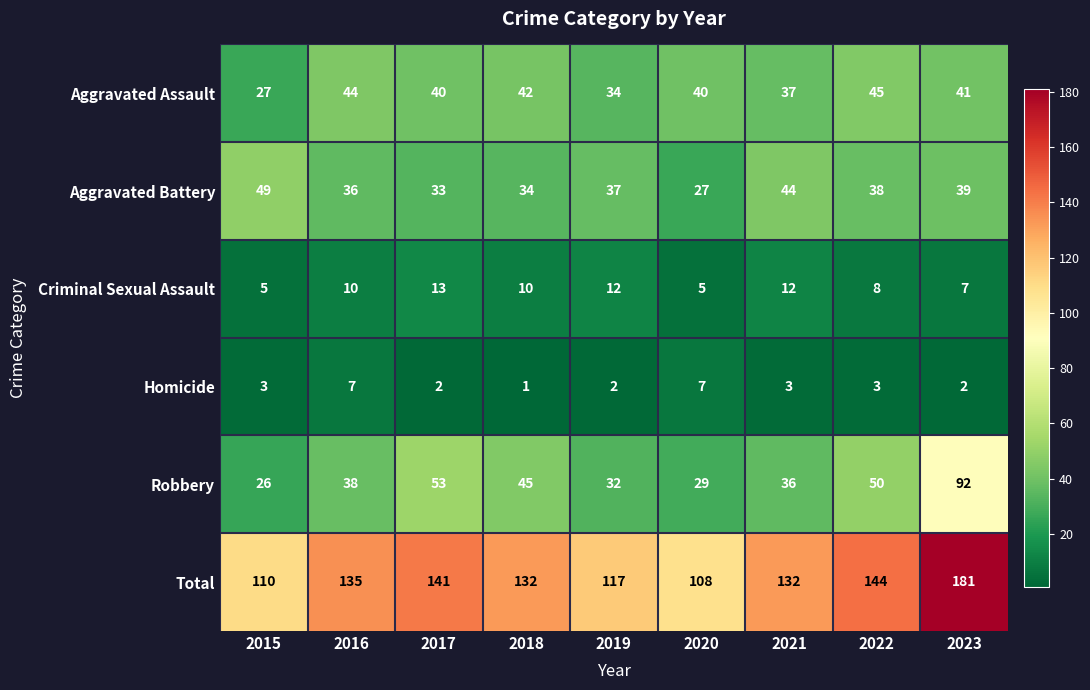

Is it true that Homicide equals 0 at 2023?

False